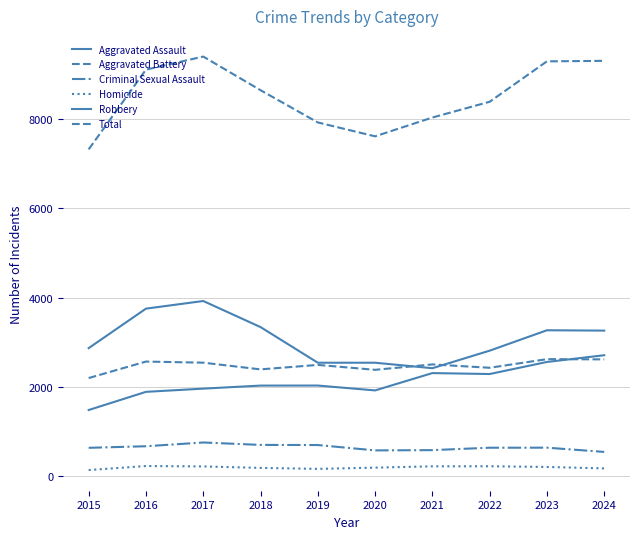

Does the chart have visible grid lines?

Yes